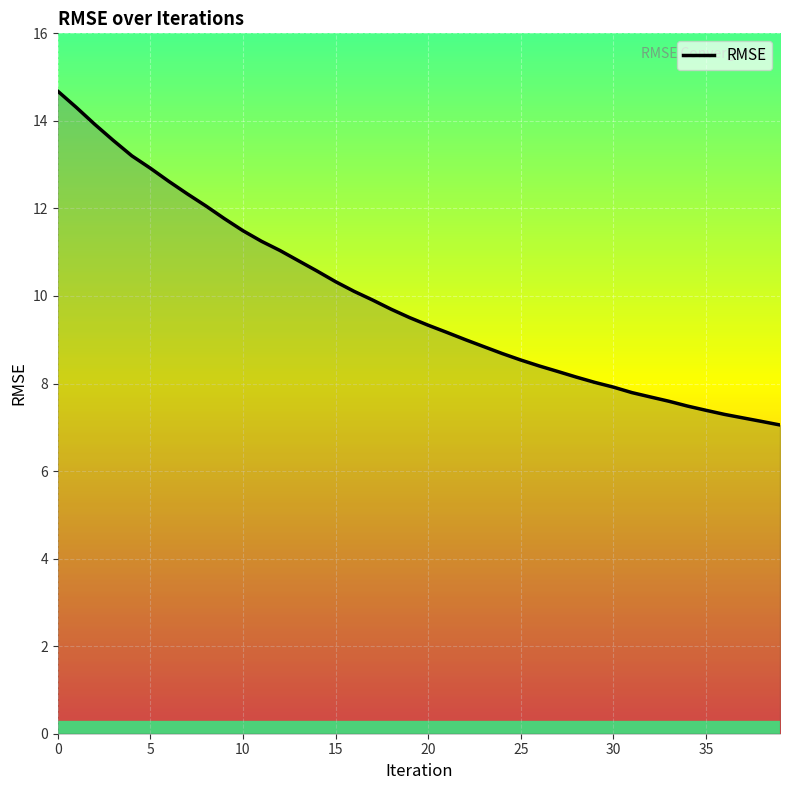

How many distinct data groups are displayed?

1